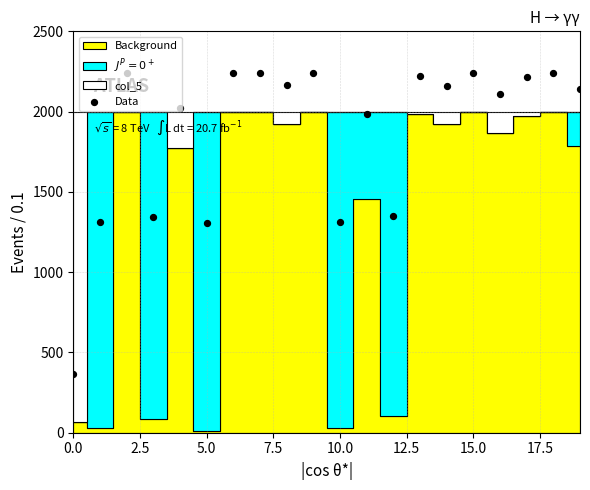

What is the ratio of the value at 11 to the value at 12?

1.5